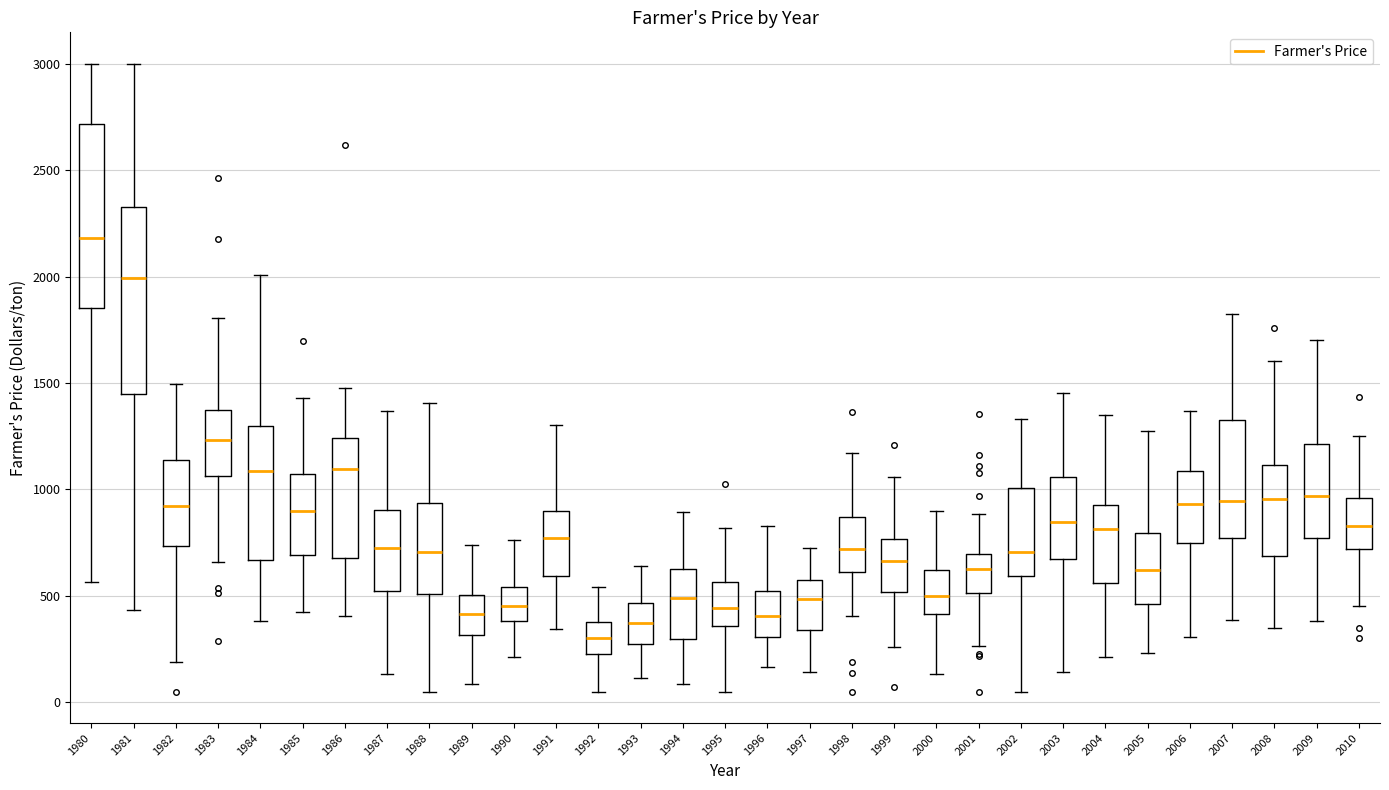

Which box has the highest median line?

1980